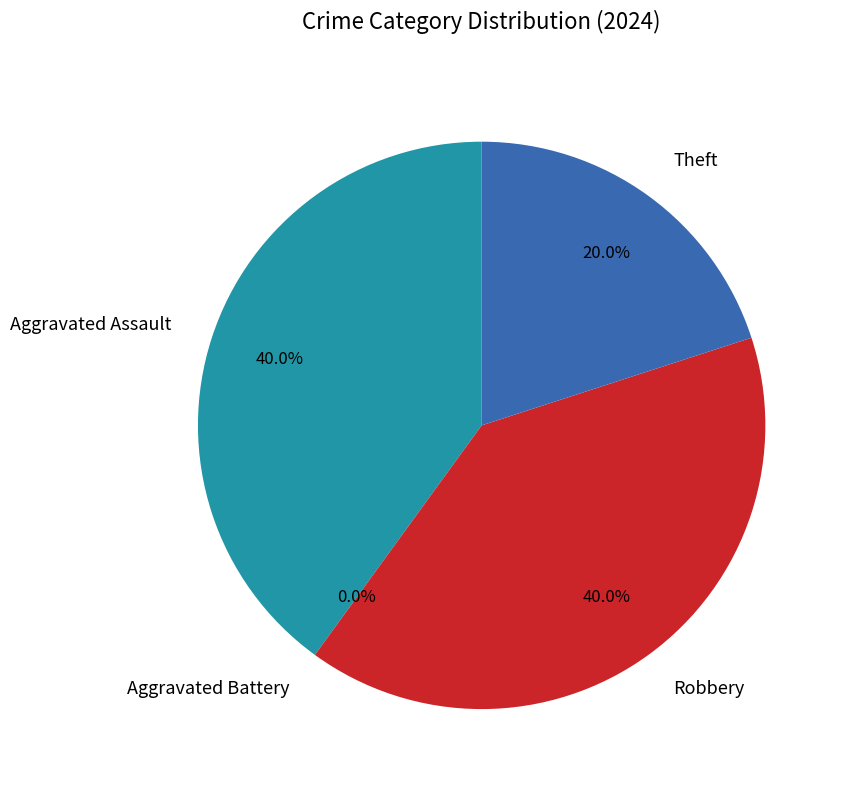

What percentage is the Aggravated Assault slice, to the nearest percent?

40%